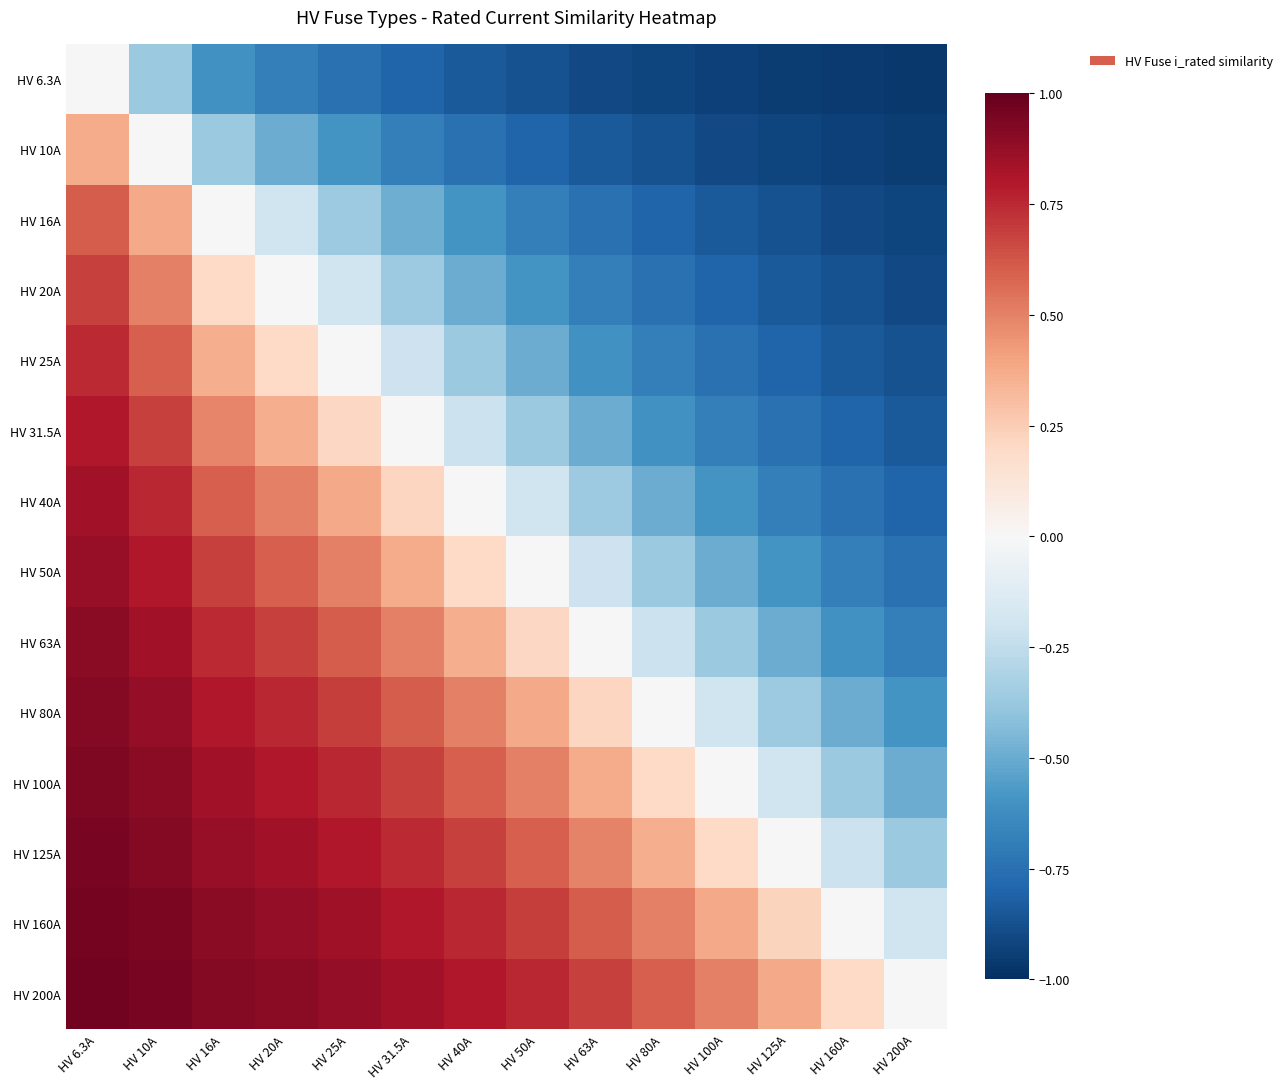

Reading right to left, what are all the values shown in this chart?

HV 6.3A: HV 200A=-1.0	HV 160A=-1.0	HV 125A=-0.9	HV 100A=-0.9	HV 80A=-0.9	HV 63A=-0.9	HV 50A=-0.9	HV 40A=-0.8	HV 31.5A=-0.8	HV 25A=-0.7	HV 20A=-0.7	HV 16A=-0.6	HV 10A=-0.4	HV 6.3A=0.0
HV 10A: HV 200A=-0.9	HV 160A=-0.9	HV 125A=-0.9	HV 100A=-0.9	HV 80A=-0.9	HV 63A=-0.8	HV 50A=-0.8	HV 40A=-0.8	HV 31.5A=-0.7	HV 25A=-0.6	HV 20A=-0.5	HV 16A=-0.4	HV 10A=0.0	HV 6.3A=0.4
HV 16A: HV 200A=-0.9	HV 160A=-0.9	HV 125A=-0.9	HV 100A=-0.8	HV 80A=-0.8	HV 63A=-0.7	HV 50A=-0.7	HV 40A=-0.6	HV 31.5A=-0.5	HV 25A=-0.4	HV 20A=-0.2	HV 16A=0.0	HV 10A=0.4	HV 6.3A=0.6
HV 20A: HV 200A=-0.9	HV 160A=-0.9	HV 125A=-0.8	HV 100A=-0.8	HV 80A=-0.8	HV 63A=-0.7	HV 50A=-0.6	HV 40A=-0.5	HV 31.5A=-0.4	HV 25A=-0.2	HV 20A=0.0	HV 16A=0.2	HV 10A=0.5	HV 6.3A=0.7
HV 25A: HV 200A=-0.9	HV 160A=-0.8	HV 125A=-0.8	HV 100A=-0.8	HV 80A=-0.7	HV 63A=-0.6	HV 50A=-0.5	HV 40A=-0.4	HV 31.5A=-0.2	HV 25A=0.0	HV 20A=0.2	HV 16A=0.4	HV 10A=0.6	HV 6.3A=0.7
HV 31.5A: HV 200A=-0.8	HV 160A=-0.8	HV 125A=-0.7	HV 100A=-0.7	HV 80A=-0.6	HV 63A=-0.5	HV 50A=-0.4	HV 40A=-0.2	HV 31.5A=0.0	HV 25A=0.2	HV 20A=0.4	HV 16A=0.5	HV 10A=0.7	HV 6.3A=0.8
HV 40A: HV 200A=-0.8	HV 160A=-0.8	HV 125A=-0.7	HV 100A=-0.6	HV 80A=-0.5	HV 63A=-0.4	HV 50A=-0.2	HV 40A=0.0	HV 31.5A=0.2	HV 25A=0.4	HV 20A=0.5	HV 16A=0.6	HV 10A=0.8	HV 6.3A=0.8
HV 50A: HV 200A=-0.8	HV 160A=-0.7	HV 125A=-0.6	HV 100A=-0.5	HV 80A=-0.4	HV 63A=-0.2	HV 50A=0.0	HV 40A=0.2	HV 31.5A=0.4	HV 25A=0.5	HV 20A=0.6	HV 16A=0.7	HV 10A=0.8	HV 6.3A=0.9
HV 63A: HV 200A=-0.7	HV 160A=-0.6	HV 125A=-0.5	HV 100A=-0.4	HV 80A=-0.2	HV 63A=0.0	HV 50A=0.2	HV 40A=0.4	HV 31.5A=0.5	HV 25A=0.6	HV 20A=0.7	HV 16A=0.7	HV 10A=0.8	HV 6.3A=0.9
HV 80A: HV 200A=-0.6	HV 160A=-0.5	HV 125A=-0.4	HV 100A=-0.2	HV 80A=0.0	HV 63A=0.2	HV 50A=0.4	HV 40A=0.5	HV 31.5A=0.6	HV 25A=0.7	HV 20A=0.8	HV 16A=0.8	HV 10A=0.9	HV 6.3A=0.9
HV 100A: HV 200A=-0.5	HV 160A=-0.4	HV 125A=-0.2	HV 100A=0.0	HV 80A=0.2	HV 63A=0.4	HV 50A=0.5	HV 40A=0.6	HV 31.5A=0.7	HV 25A=0.8	HV 20A=0.8	HV 16A=0.8	HV 10A=0.9	HV 6.3A=0.9
HV 125A: HV 200A=-0.4	HV 160A=-0.2	HV 125A=0.0	HV 100A=0.2	HV 80A=0.4	HV 63A=0.5	HV 50A=0.6	HV 40A=0.7	HV 31.5A=0.7	HV 25A=0.8	HV 20A=0.8	HV 16A=0.9	HV 10A=0.9	HV 6.3A=0.9
HV 160A: HV 200A=-0.2	HV 160A=0.0	HV 125A=0.2	HV 100A=0.4	HV 80A=0.5	HV 63A=0.6	HV 50A=0.7	HV 40A=0.8	HV 31.5A=0.8	HV 25A=0.8	HV 20A=0.9	HV 16A=0.9	HV 10A=0.9	HV 6.3A=1.0
HV 200A: HV 200A=0.0	HV 160A=0.2	HV 125A=0.4	HV 100A=0.5	HV 80A=0.6	HV 63A=0.7	HV 50A=0.8	HV 40A=0.8	HV 31.5A=0.8	HV 25A=0.9	HV 20A=0.9	HV 16A=0.9	HV 10A=0.9	HV 6.3A=1.0